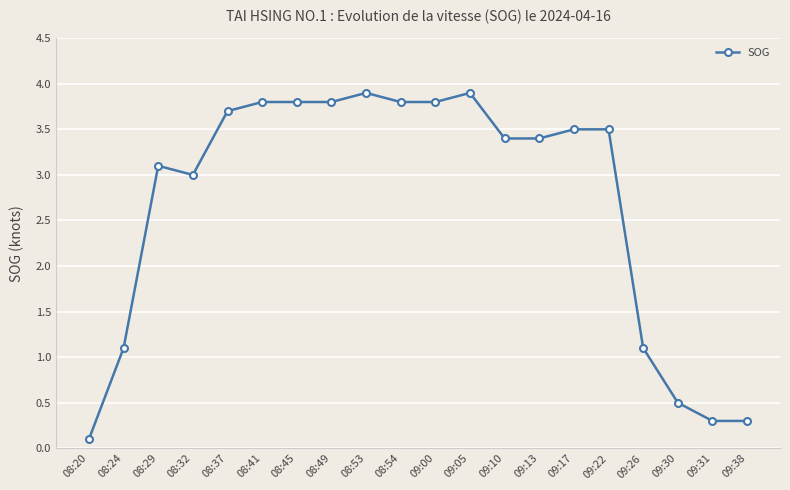

What is the greatest value displayed?

3.9